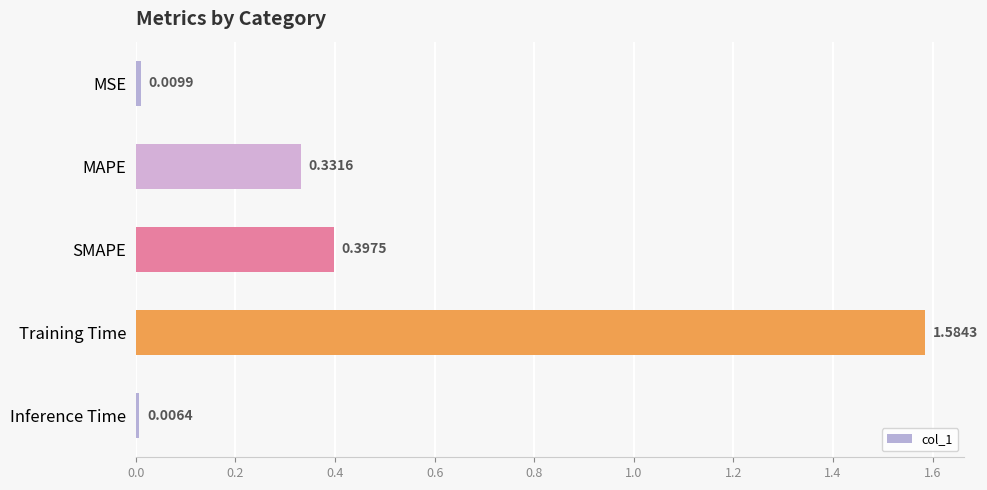

Rank the categories by value from highest to lowest.

Training Time, SMAPE, MAPE, MSE, Inference Time